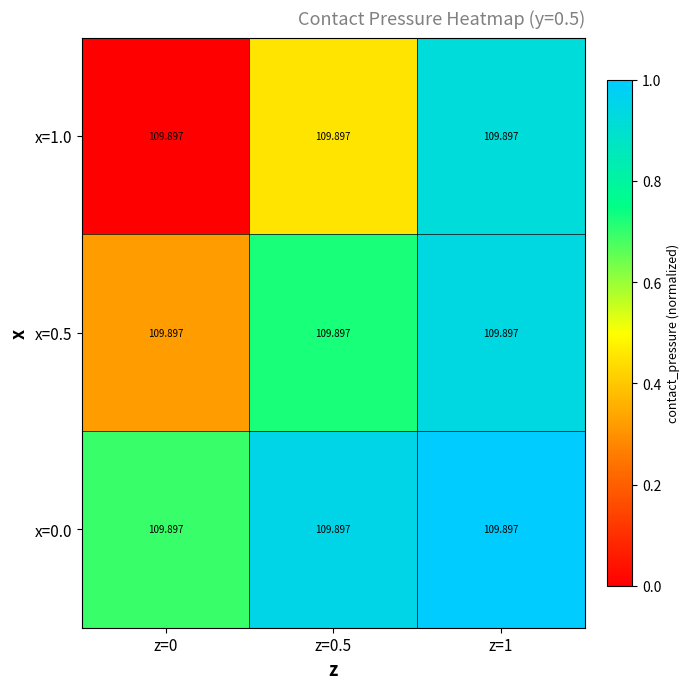

At how many categories does at least one series exceed 0?

3